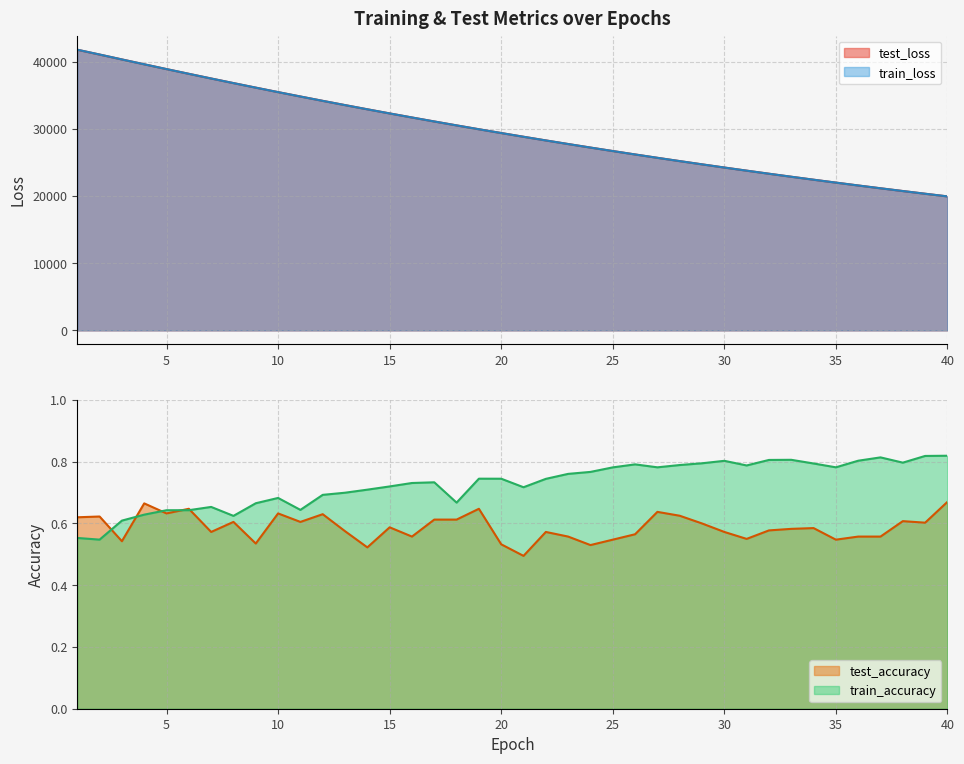

What are all the series names shown in the legend?

test_loss, train_loss, test_accuracy, train_accuracy